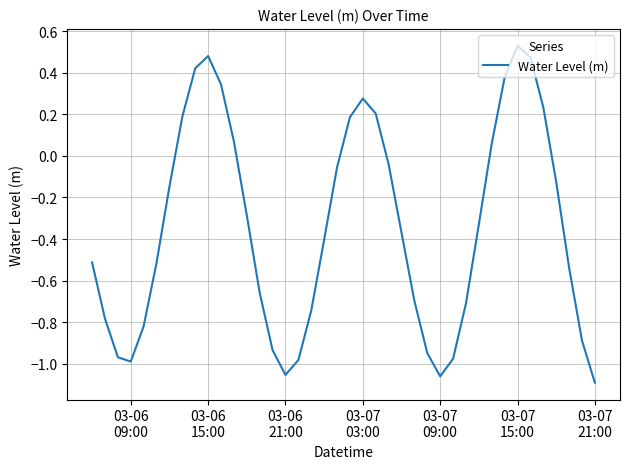

What is the difference between the maximum and minimum values?

1.6